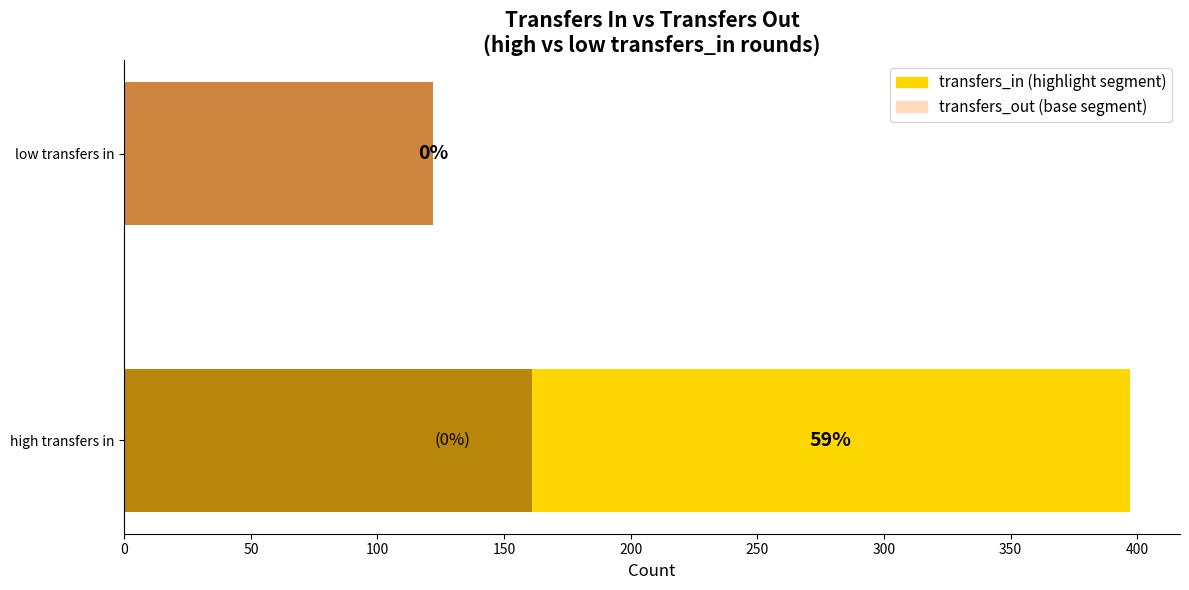

At which category is the sum across all series the highest?

high transfers in